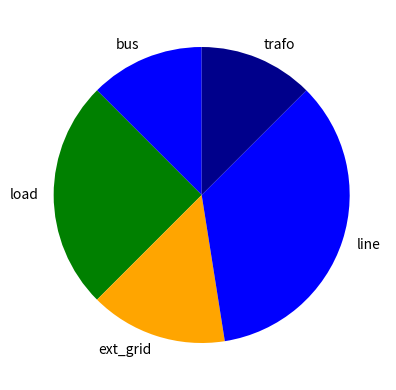

True or false: trafo accounts for 1% of the total.

False